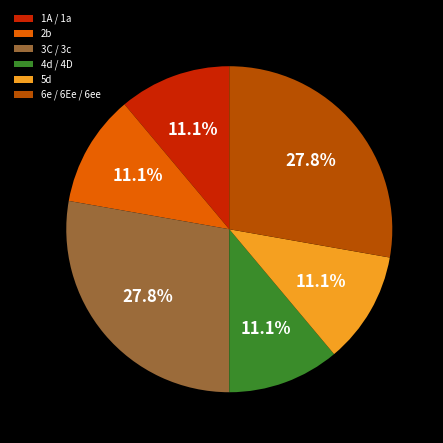

Is there a majority slice in this chart?

No